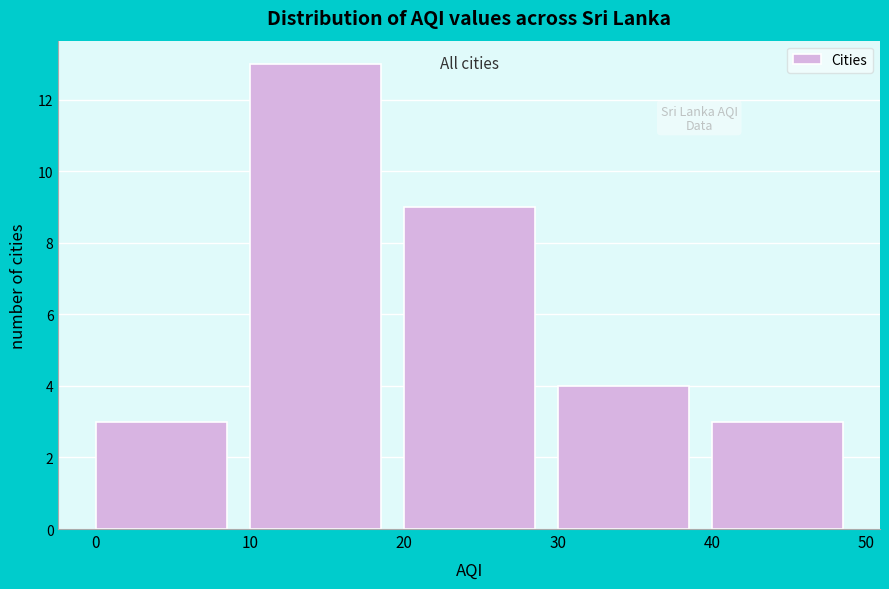

Reading left to right, transcribe this chart: for each bar, give the range it covers on the x-axis and its height. The values are not printed on the chart, so give them approximately, as read against the axis.

0 to 10: 3
10 to 20: 13
20 to 30: 9
30 to 40: 4
40 to 50: 3